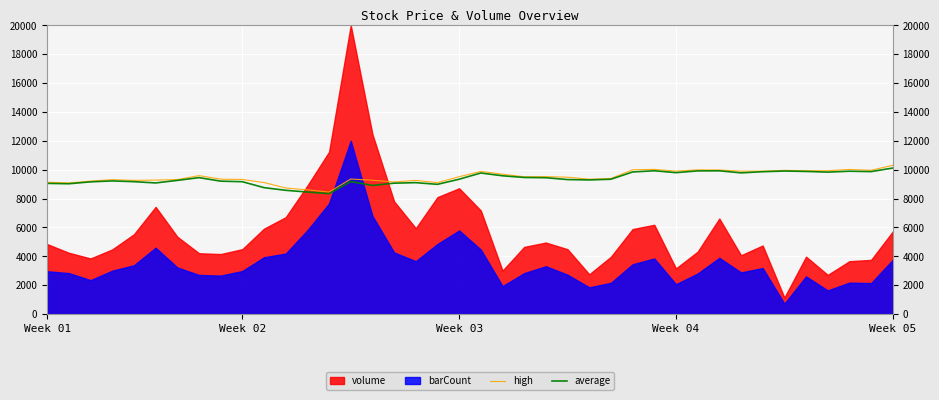

Is the value of average at 17 greater than the value of high at 38?

No